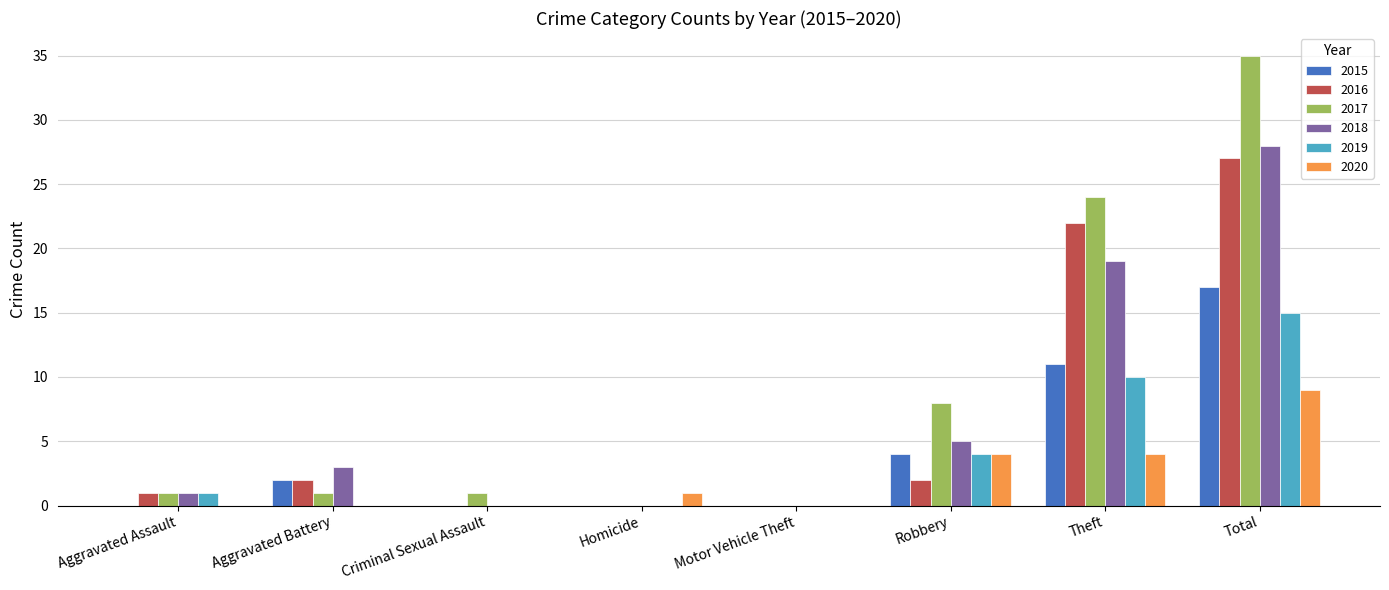

Is it true that 2016 equals 2 at Aggravated Battery?

True